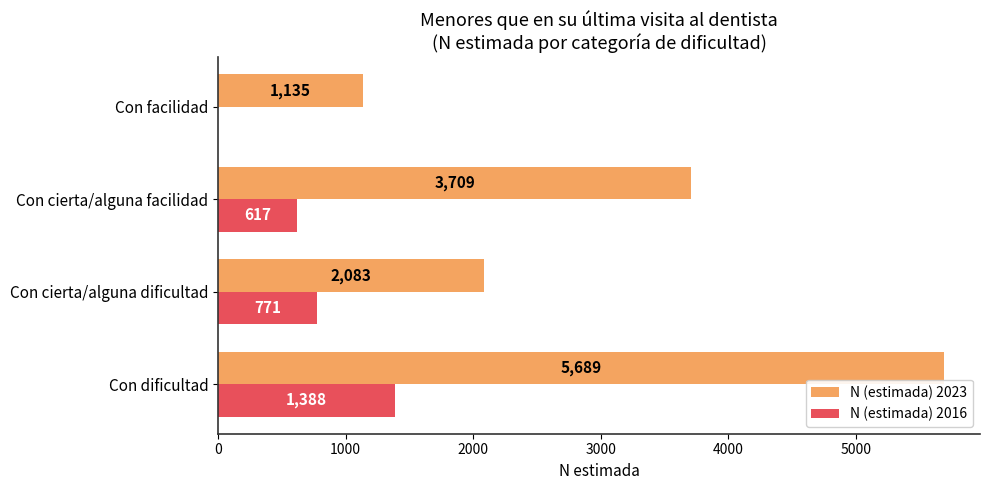

Is the value of N (estimada) 2023 at Con cierta/alguna dificultad greater than the value of N (estimada) 2016 at Con cierta/alguna facilidad?

Yes